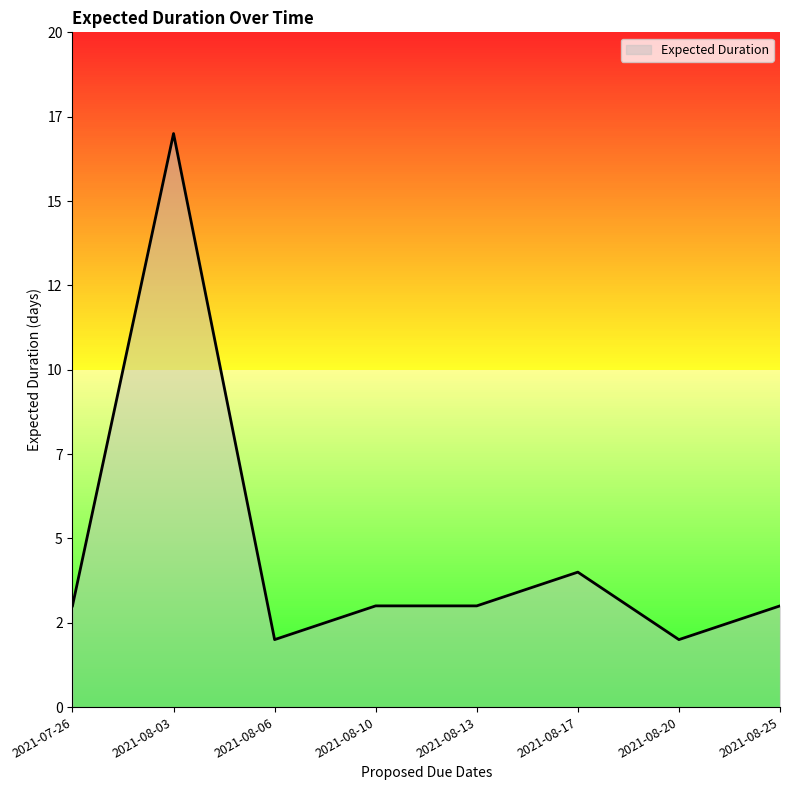

What is the approximate value at 2021-08-10?

3